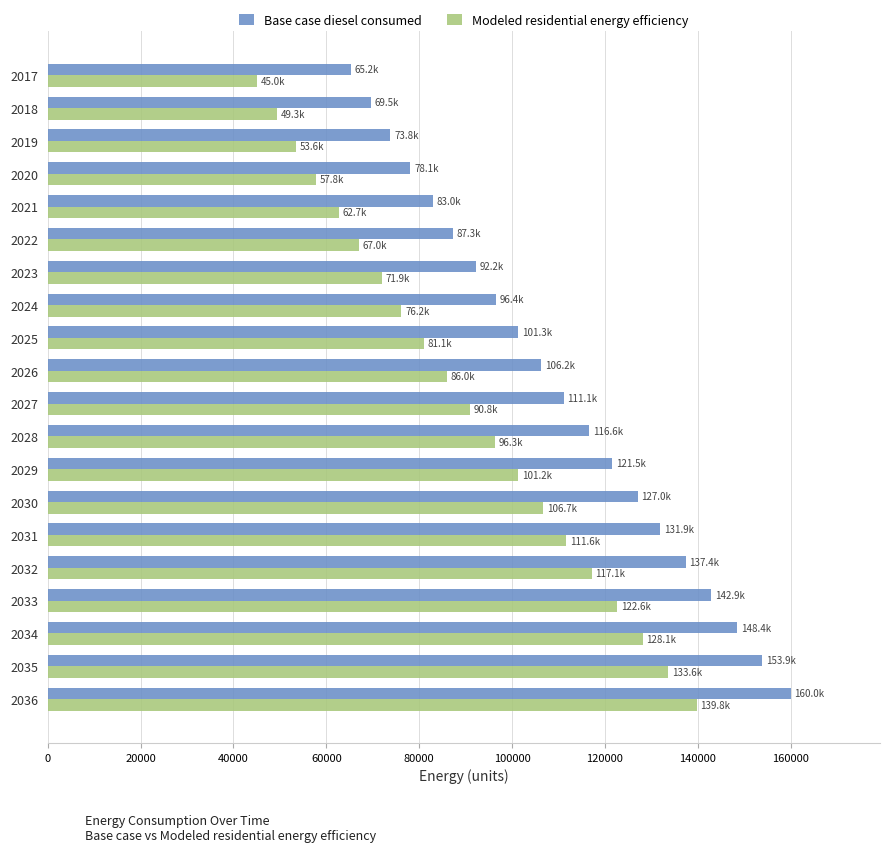

What is the sum of all Modeled residential energy efficiency values?

1798588.2